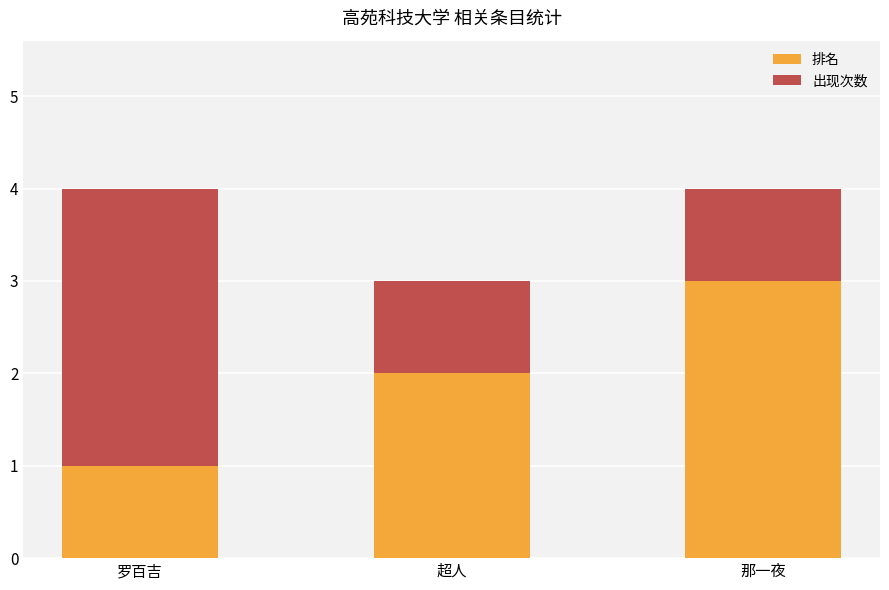

What is the sum of the 排名 values at 超人 and 那一夜?

5